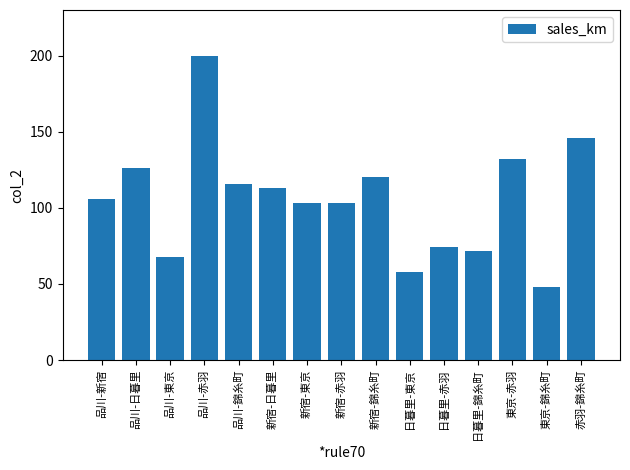

Reading left to right, extract all data points from this chart.

品川-新宿=106	品川-日暮里=126	品川-東京=68	品川-赤羽=200	品川-錦糸町=116	新宿-日暮里=113	新宿-東京=103	新宿-赤羽=103	新宿-錦糸町=120	日暮里-東京=58	日暮里-赤羽=74	日暮里-錦糸町=72	東京-赤羽=132	東京-錦糸町=48	赤羽-錦糸町=146